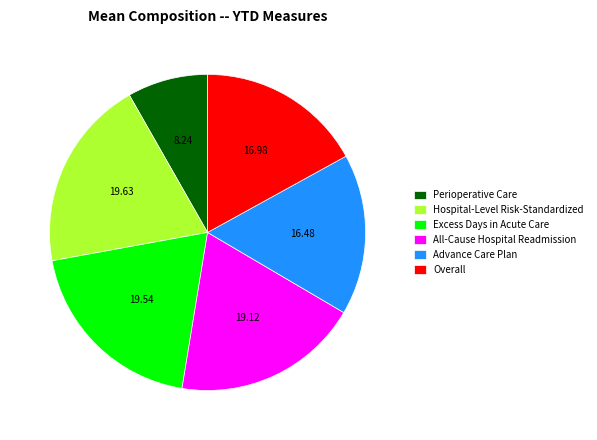

Combined, do Excess Days in Acute Care and Overall account for over 50%?

No